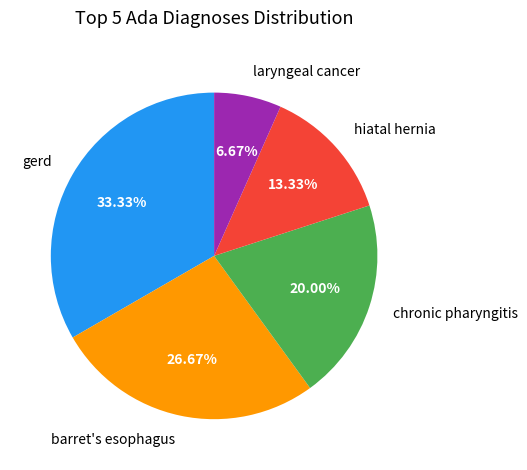

To the nearest percent, what portion does chronic pharyngitis represent?

20%